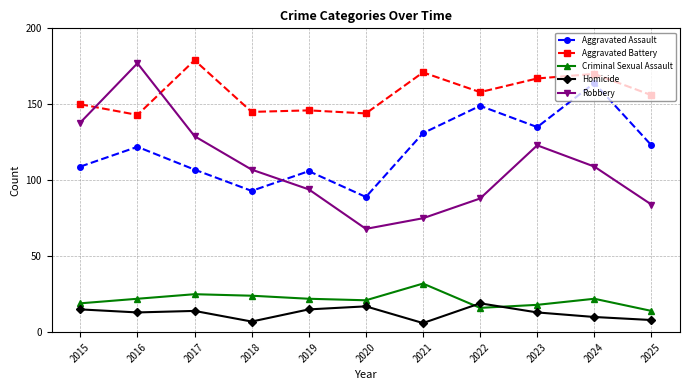

Reading right to left, what are all the values shown in this chart?

Aggravated Assault: 2025=123	2024=164	2023=135	2022=149	2021=131	2020=89	2019=106	2018=93	2017=107	2016=122	2015=109
Aggravated Battery: 2025=156	2024=170	2023=167	2022=158	2021=171	2020=144	2019=146	2018=145	2017=179	2016=143	2015=150
Criminal Sexual Assault: 2025=14	2024=22	2023=18	2022=16	2021=32	2020=21	2019=22	2018=24	2017=25	2016=22	2015=19
Homicide: 2025=8	2024=10	2023=13	2022=19	2021=6	2020=17	2019=15	2018=7	2017=14	2016=13	2015=15
Robbery: 2025=84	2024=109	2023=123	2022=88	2021=75	2020=68	2019=94	2018=107	2017=129	2016=177	2015=138